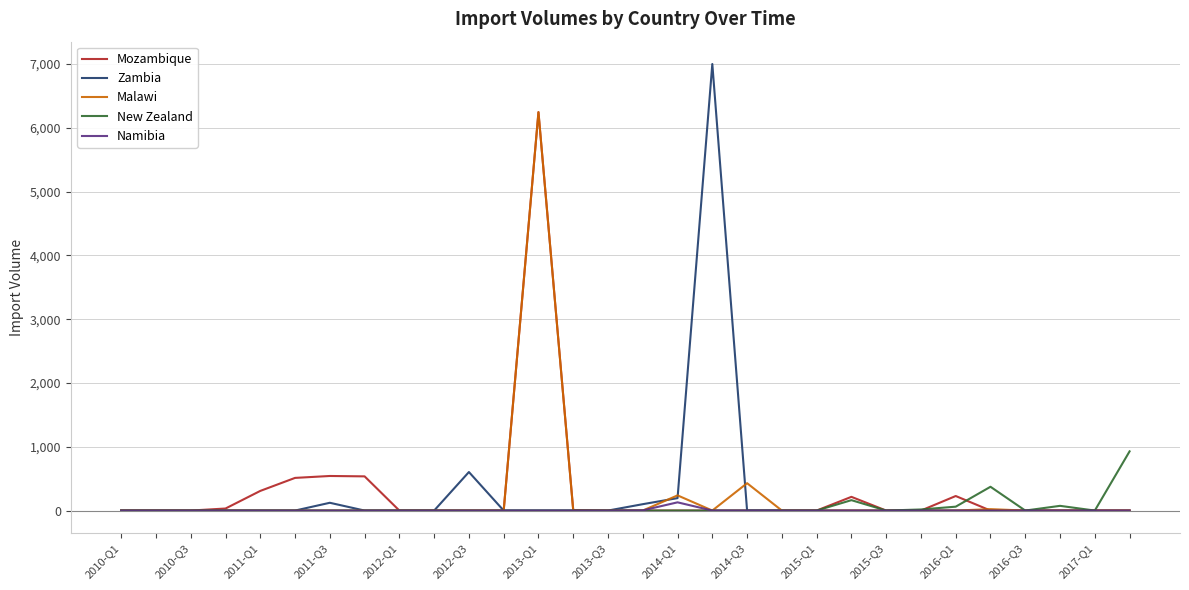

What is the sum of all Namibia values?

132